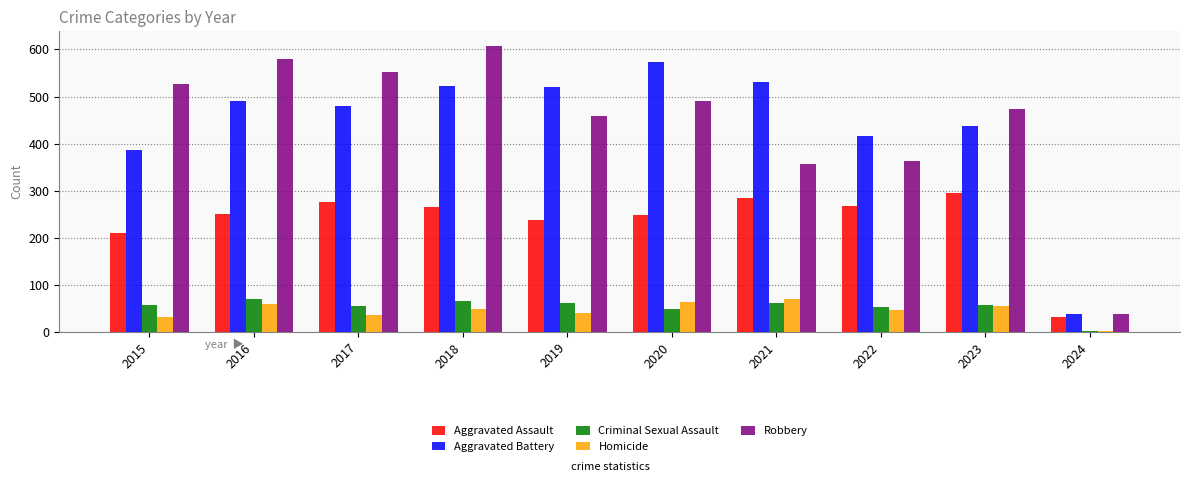

How many data points does each series have?

10